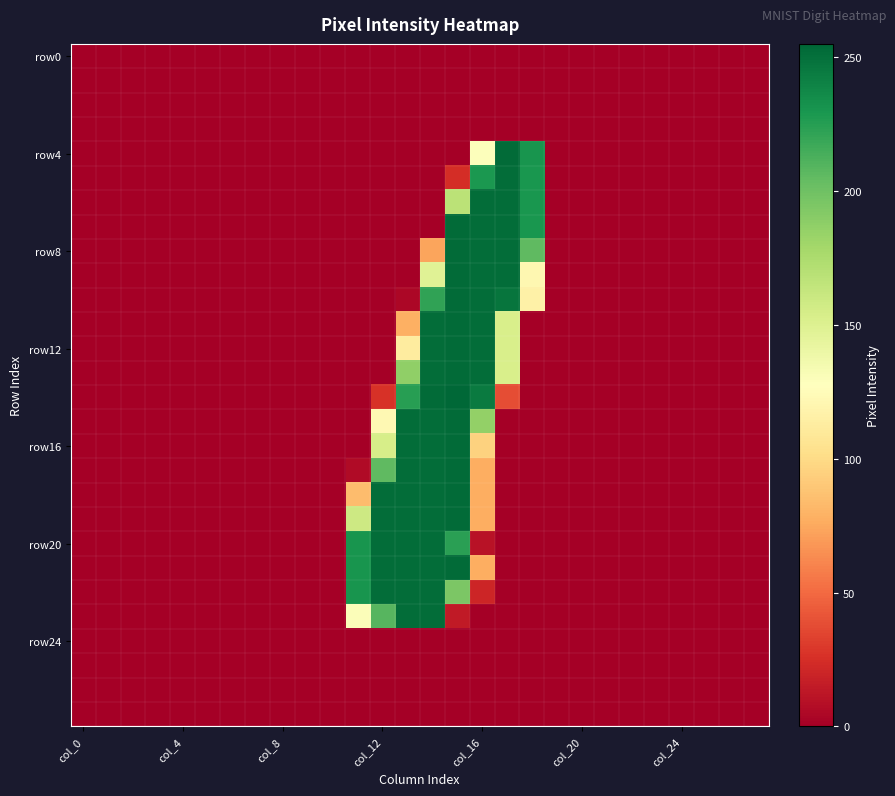

At how many categories does at least one series exceed 219?

8